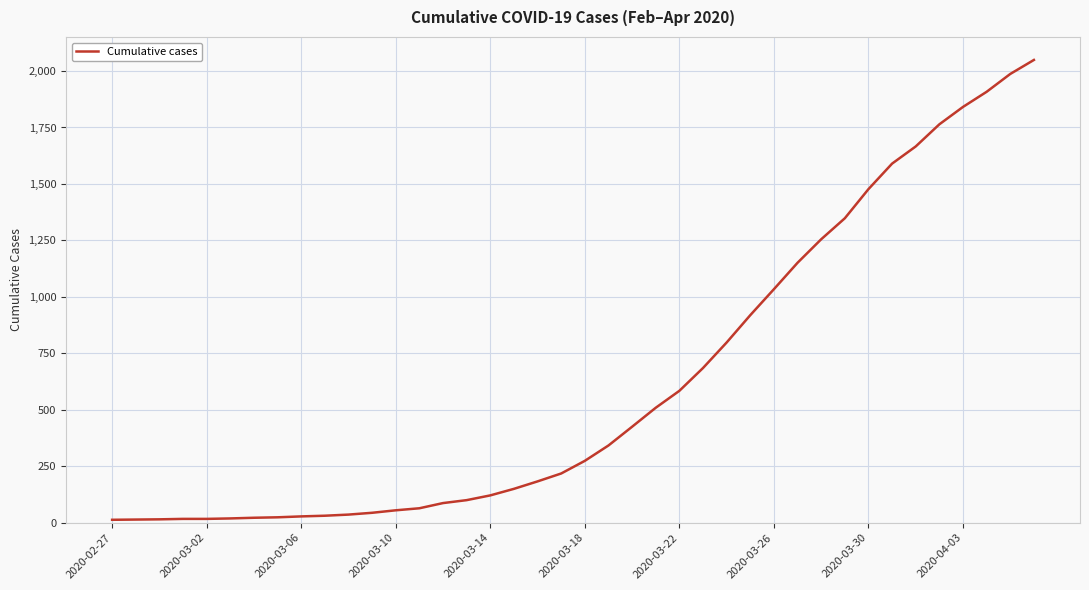

What is the maximum value shown in the chart?

2049